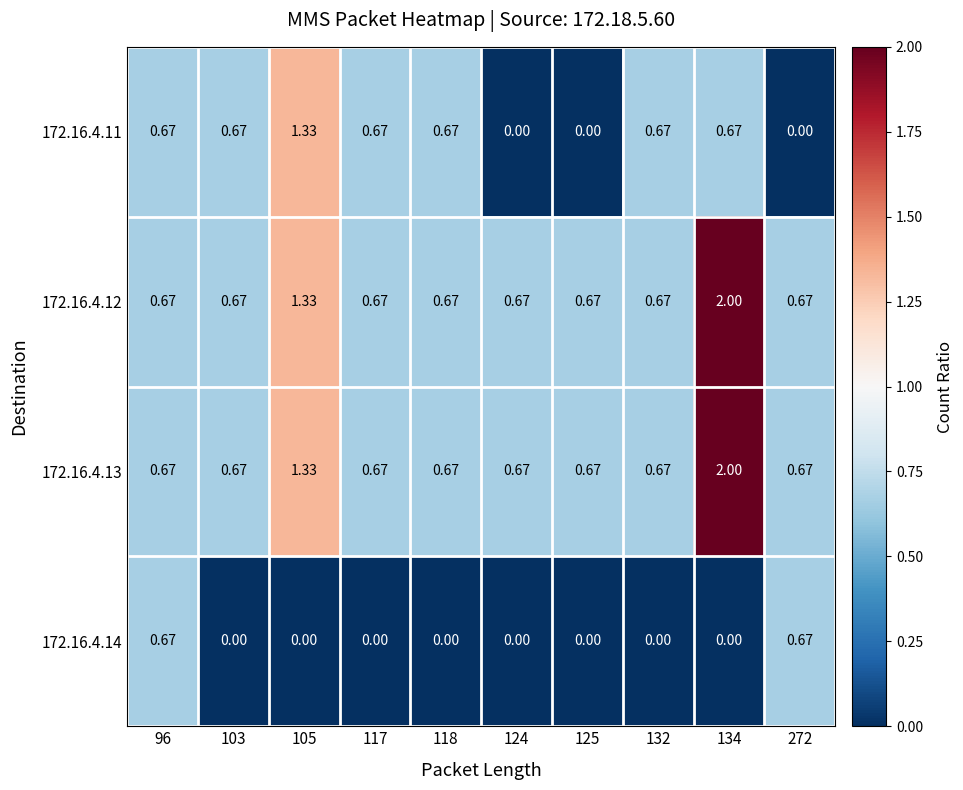

Is the value of 172.16.4.12 at 125 greater than the value of 172.16.4.14 at 105?

Yes